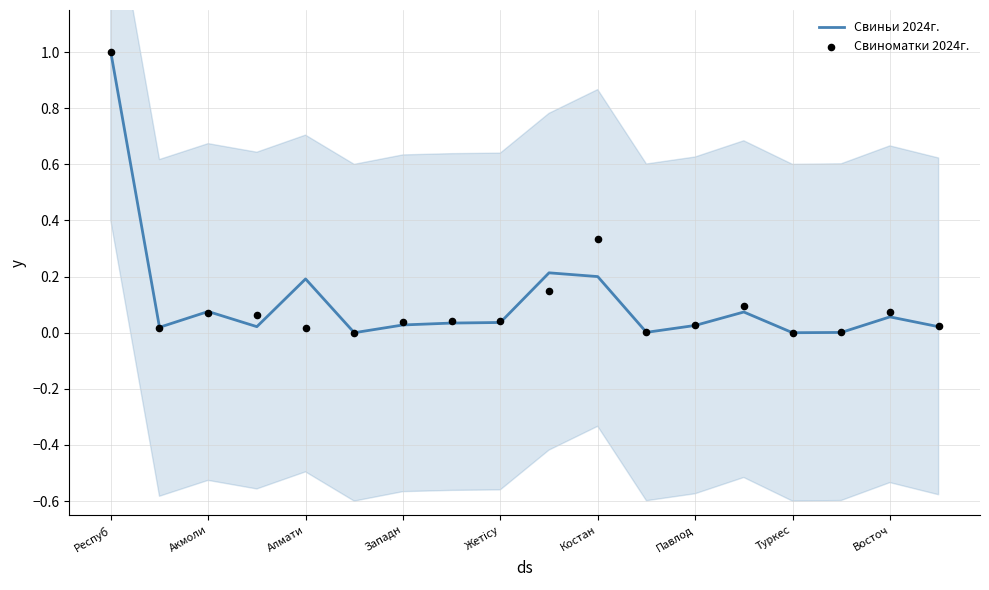

Which series has the largest total across all categories?

Свиньи 2024г.